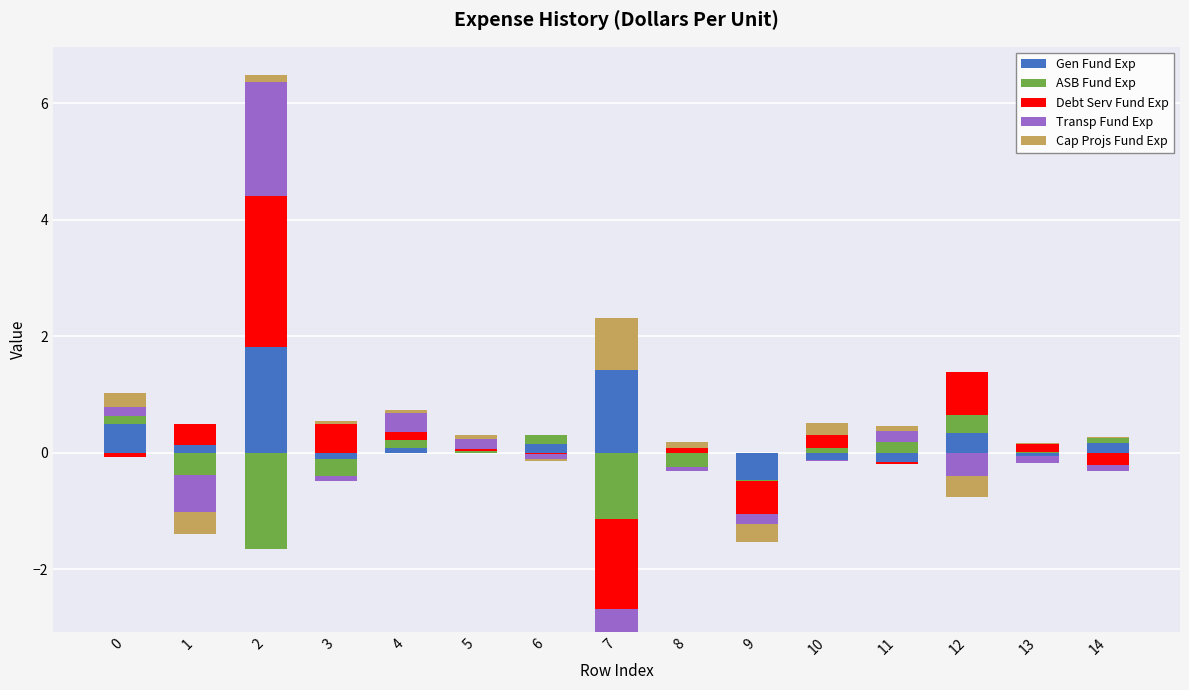

What is the highest value of the ASB Fund Exp series?

0.3